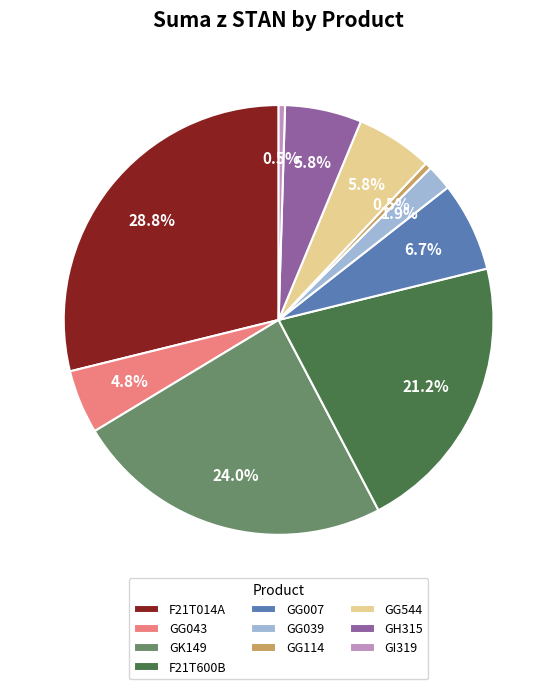

Count the number of slices in the pie.

10